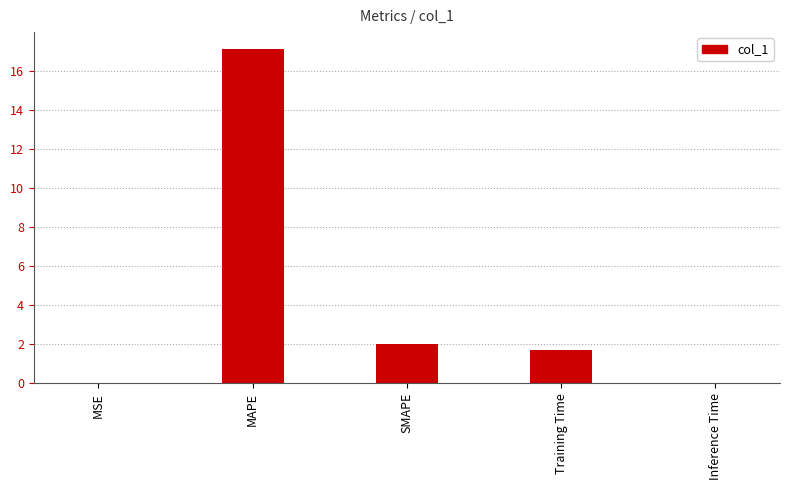

What is the maximum value shown in the chart?

17.1